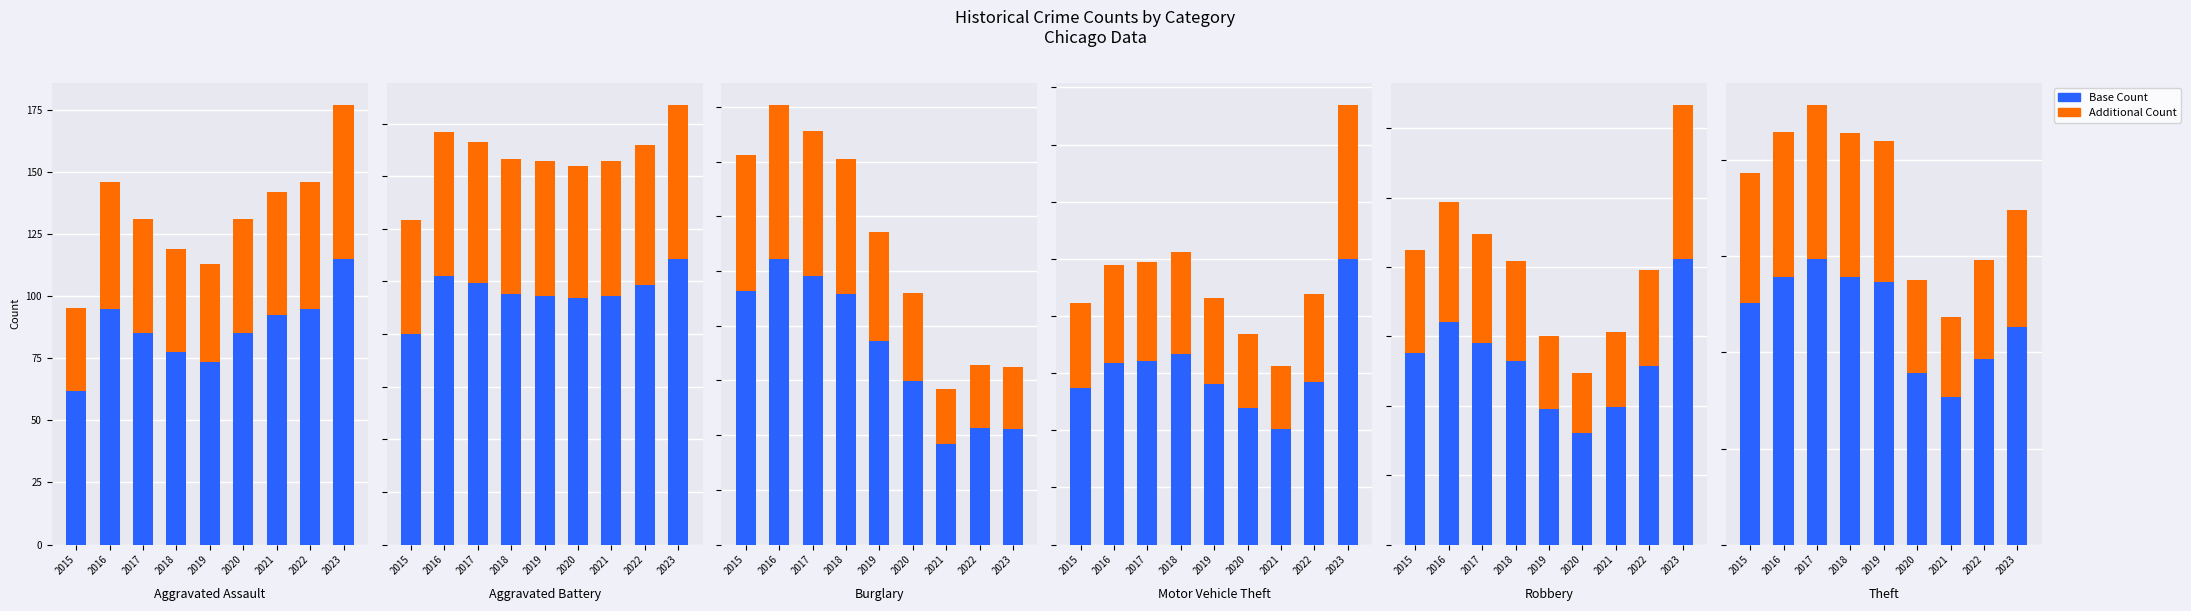

What is the greatest value displayed?

595.4